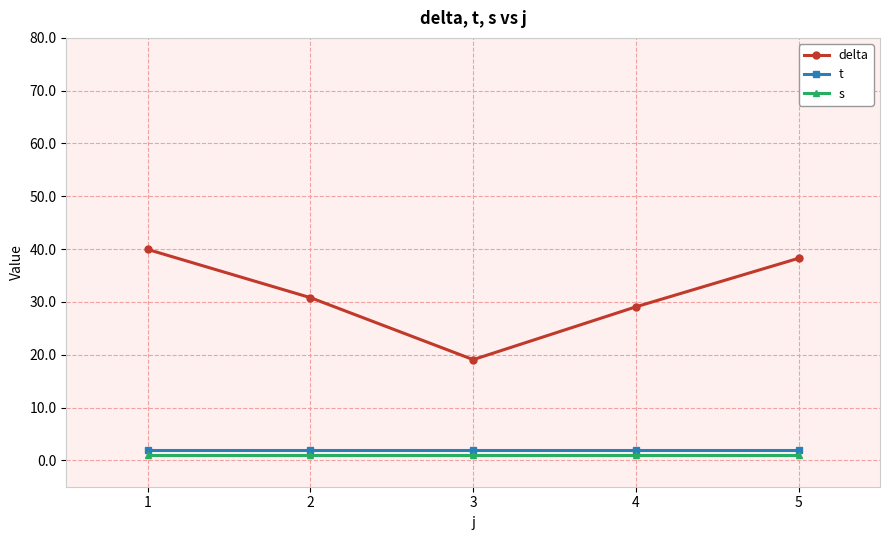

What is the total value across all series at 5?

41.3